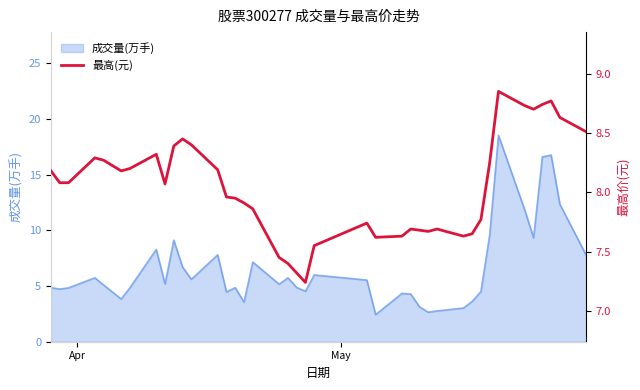

What is the maximum value shown in the chart?

8.8